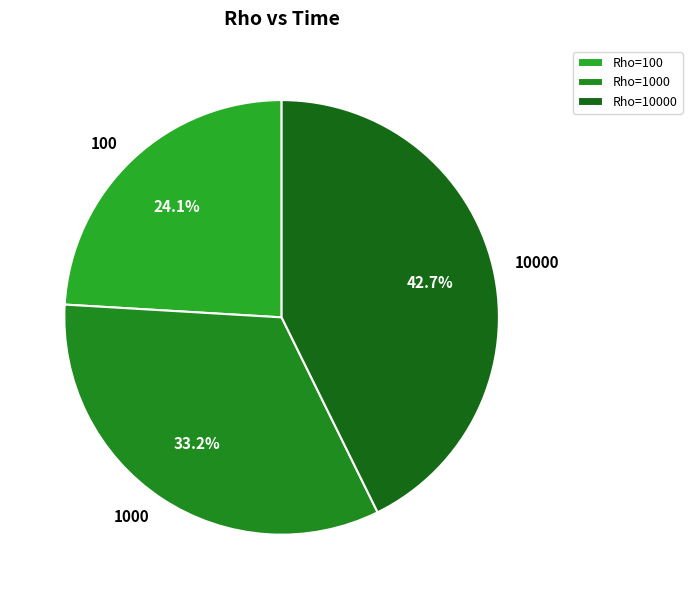

Approximately how many times larger is the value at 1000 compared to 10000?

0.8